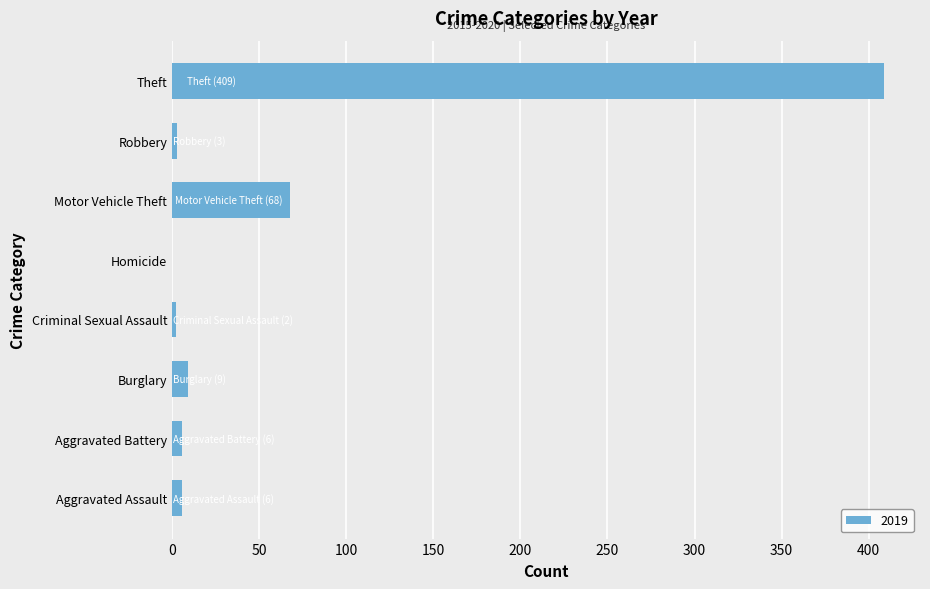

True or false: the data shows 149 at Theft.

False